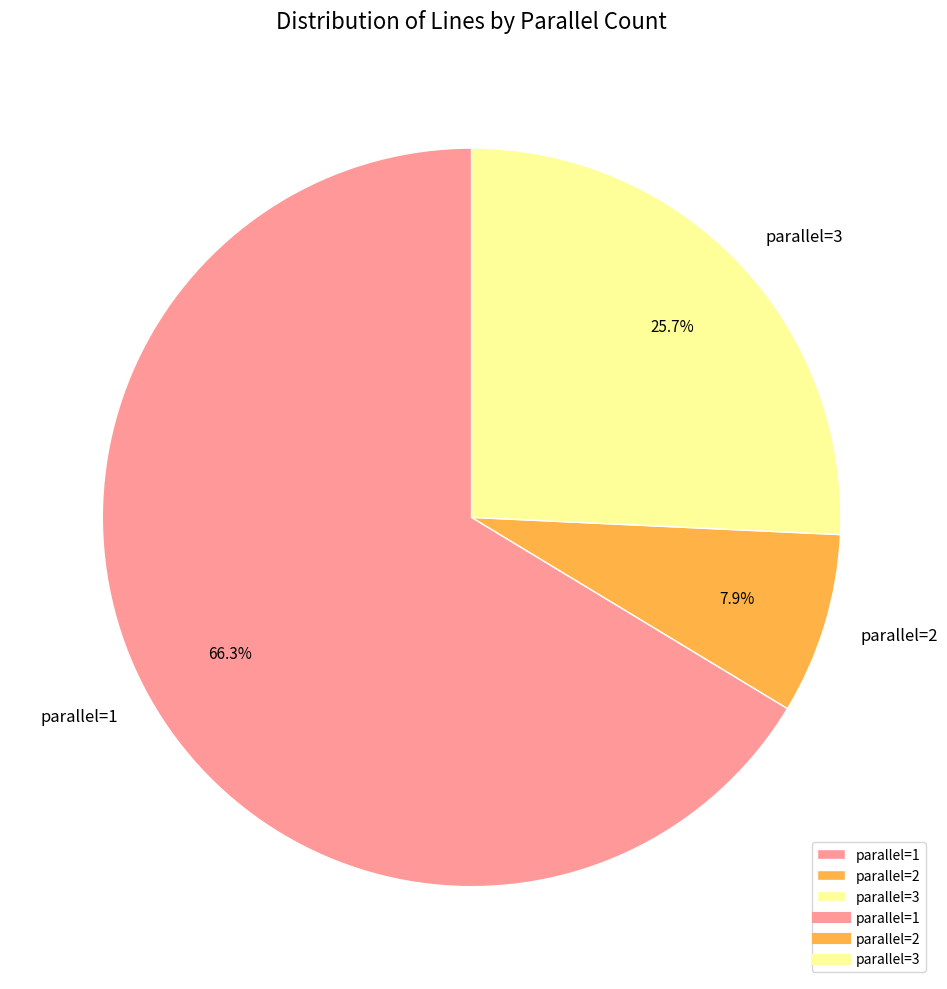

Rank the categories by value from highest to lowest.

parallel=1, parallel=3, parallel=2